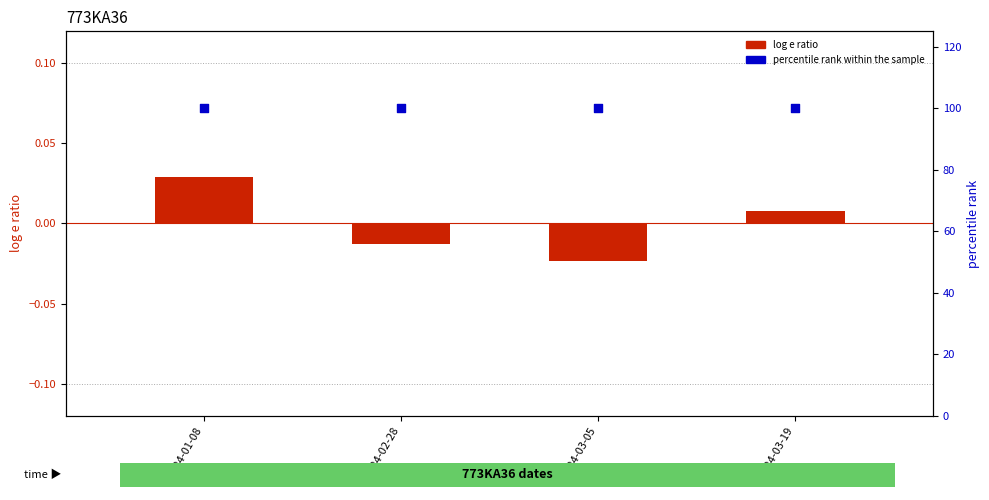

At how many categories does at least one series exceed 88?

4